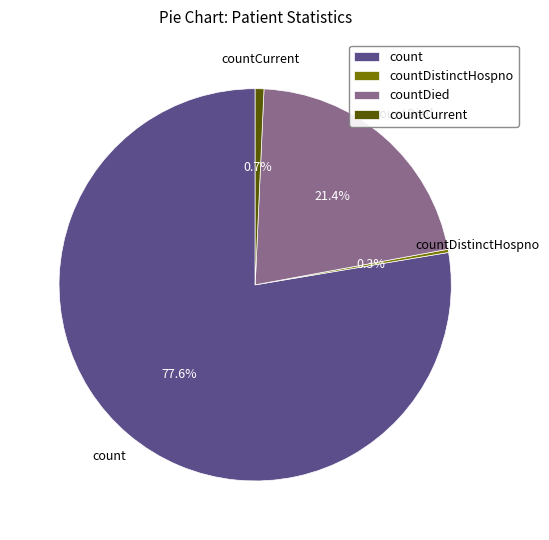

Which category has the biggest portion of the pie?

count